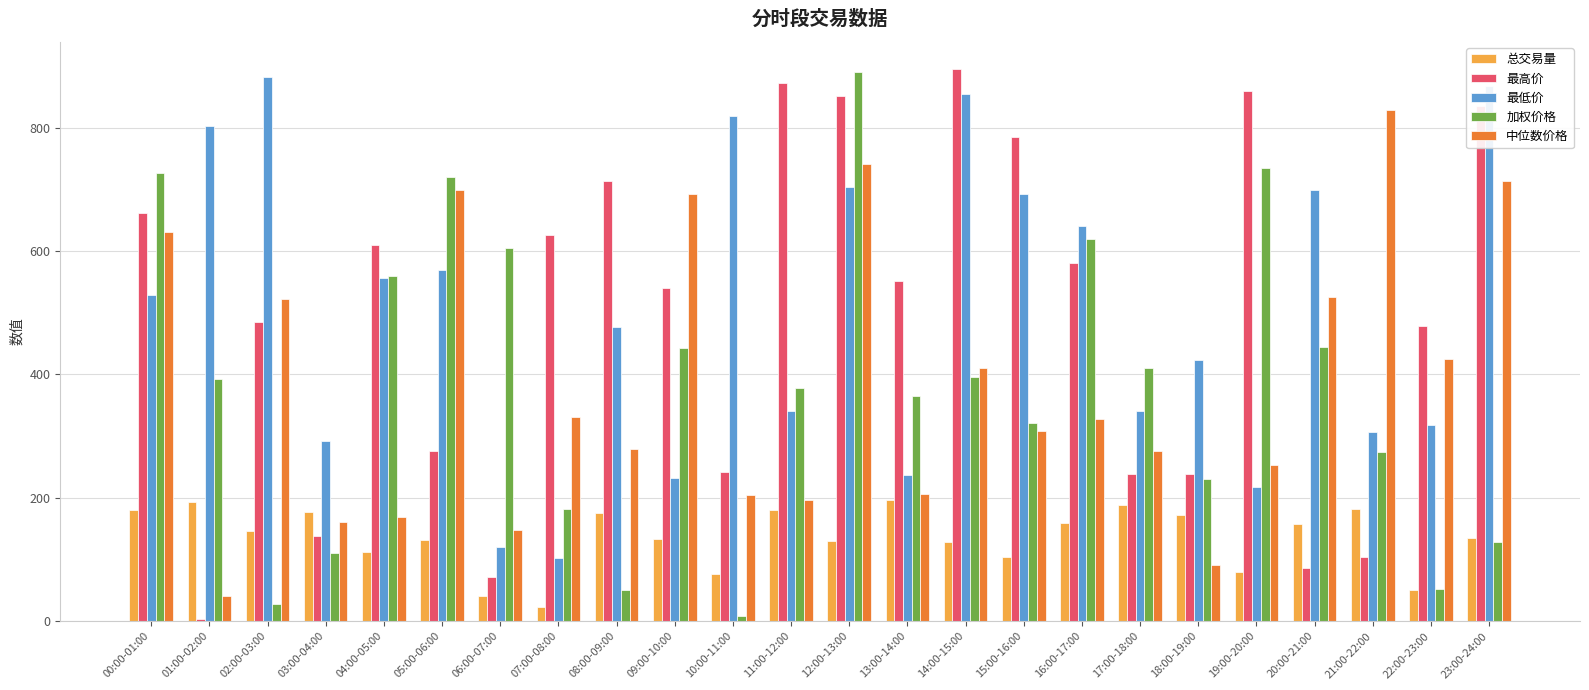

At 20:00-21:00, list the series in order from smallest to largest.

最高价, 总交易量, 加权价格, 中位数价格, 最低价